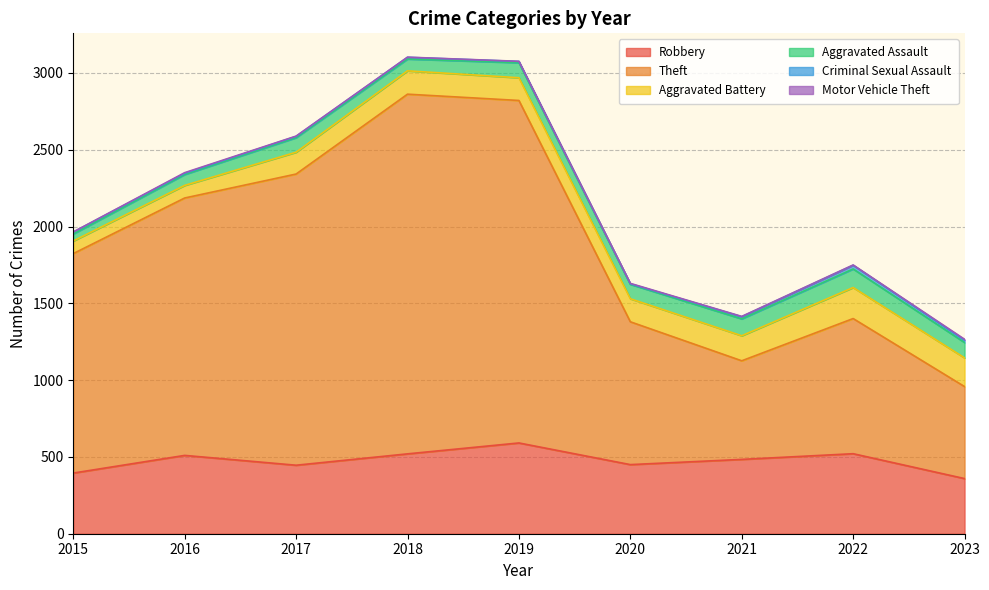

What is the total value across all series at 2015?

1965